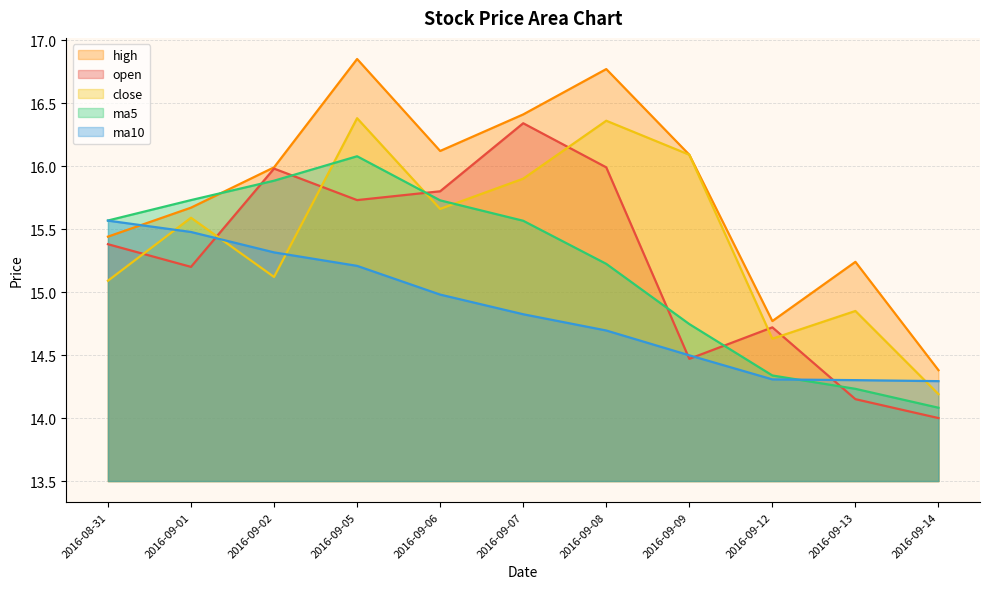

At which label does open reach its peak?

2016-09-07